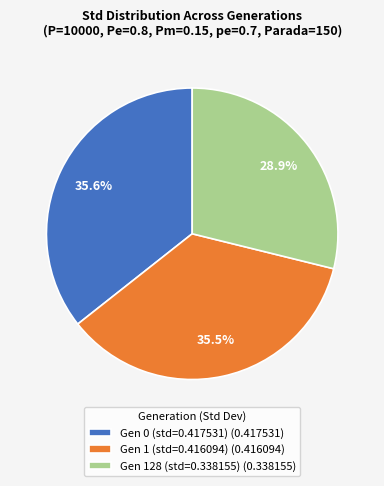

Which slice is the smallest?

Gen 128 (std=0.338155)